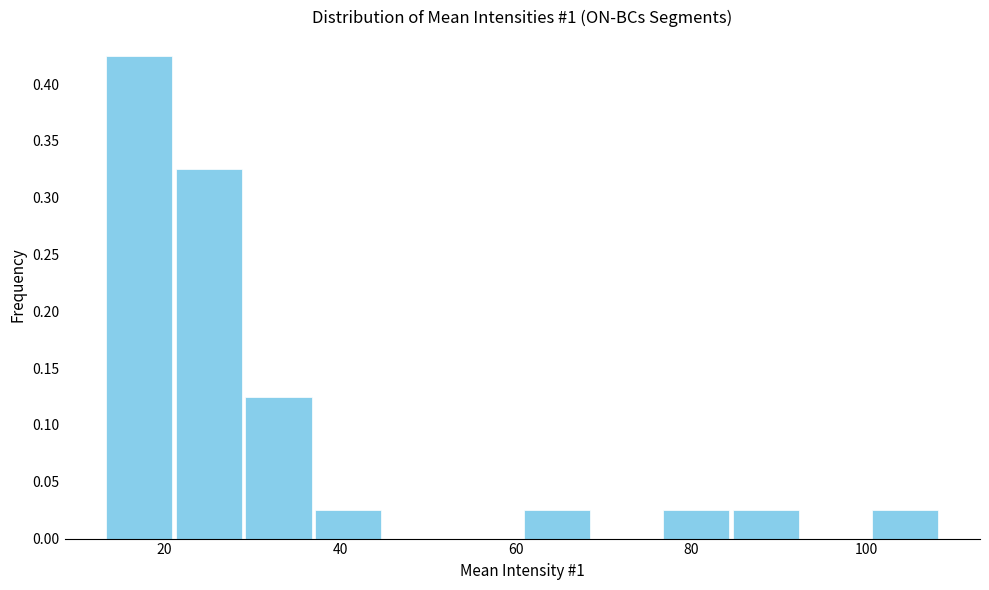

Read against the x-axis, roughly where is the centre of the tallest bar?

18